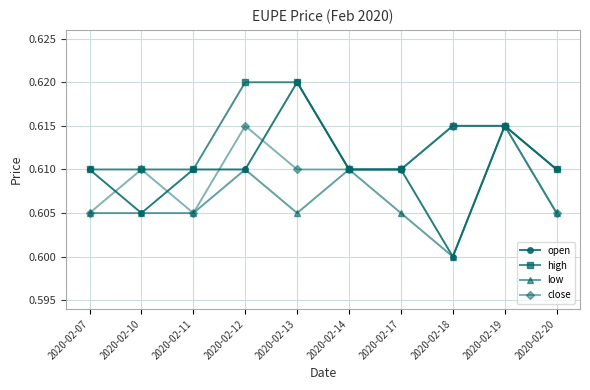

True or false: high has a value of 1.0 at 2020-02-14.

False